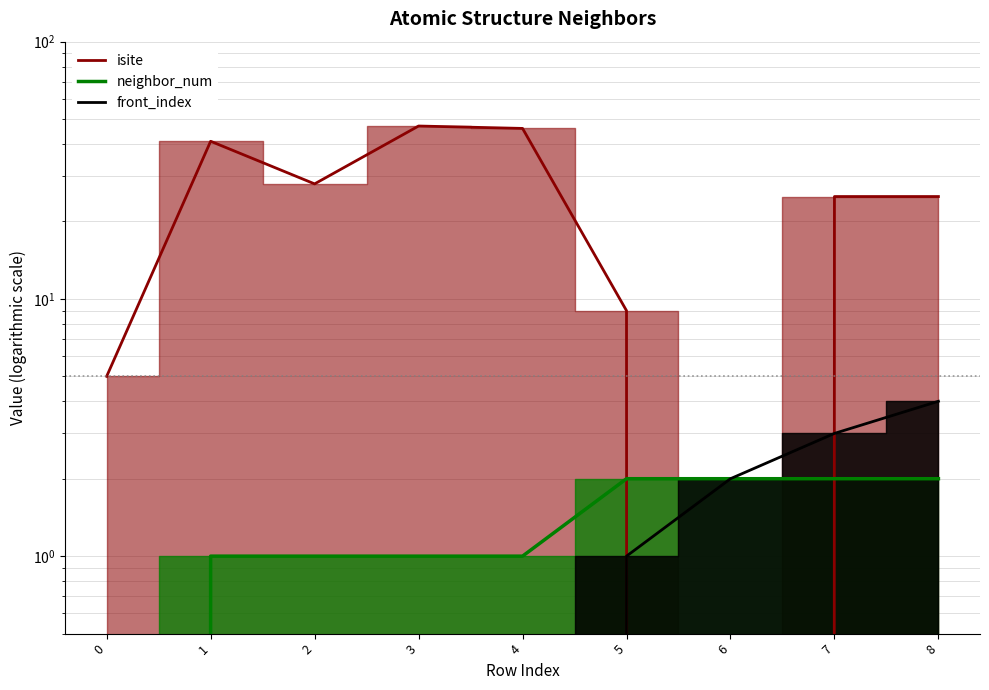

Read the isite value at 5, to the nearest 10.

10